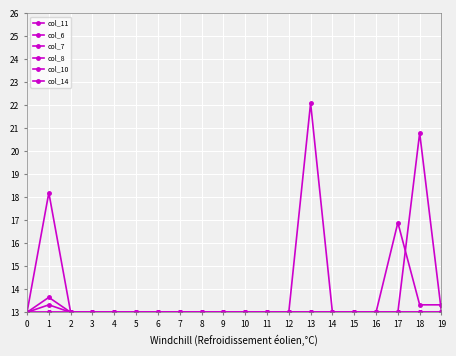

Rank the series by their maximum value, from lowest to highest.

col_11, col_6, col_7, col_10, col_14, col_8